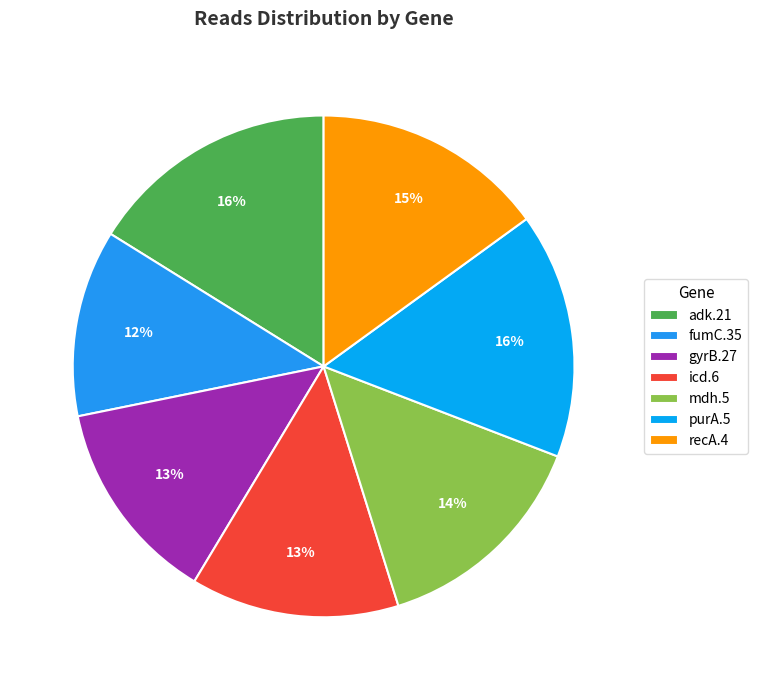

What percentage is the purA.5 slice, to the nearest percent?

16%